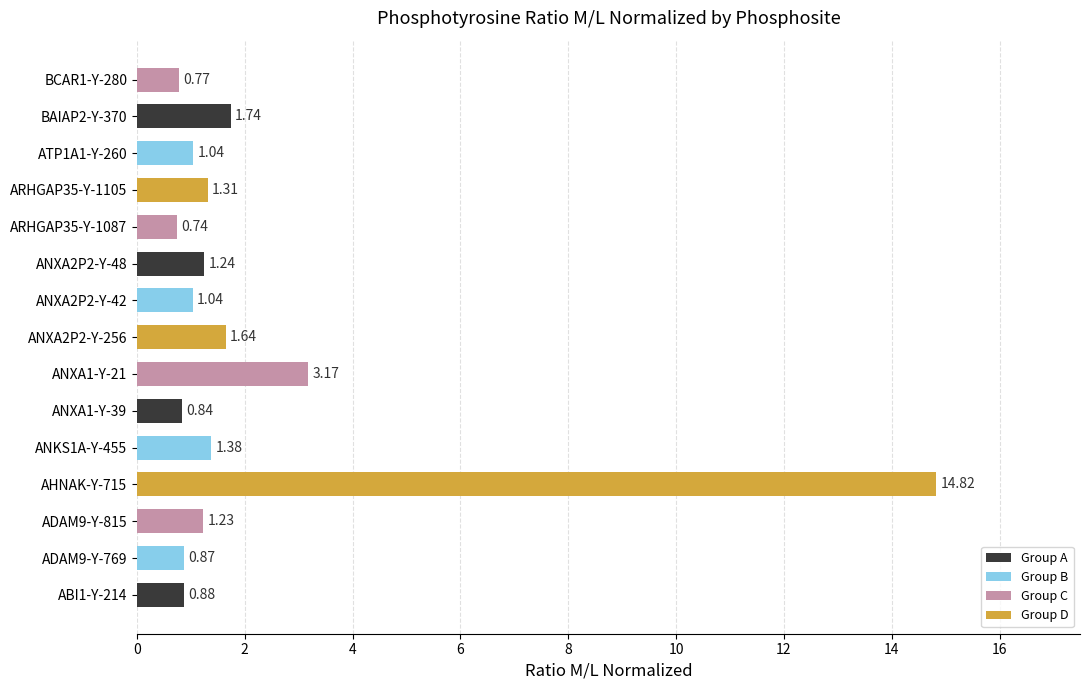

What is the average value?

2.2